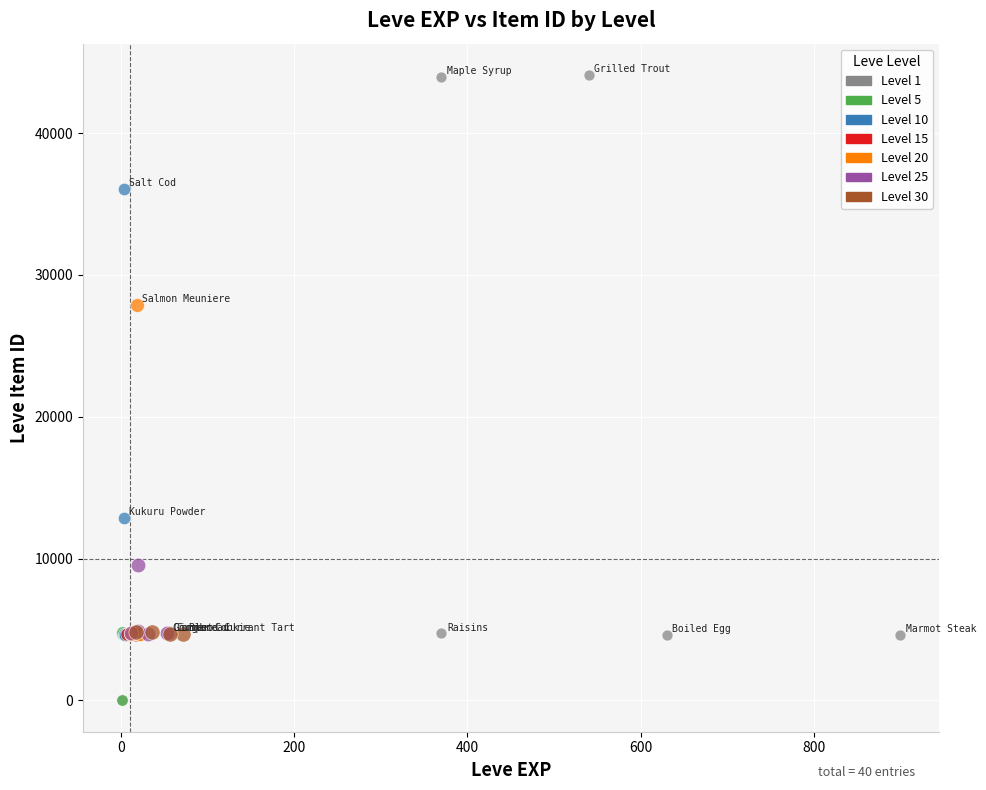

Which series has the widest spread of Y values?

Level 1